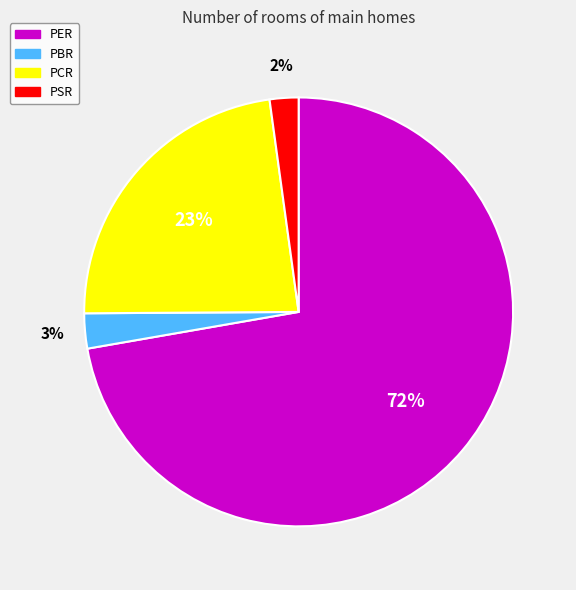

Which slice is the largest?

PER